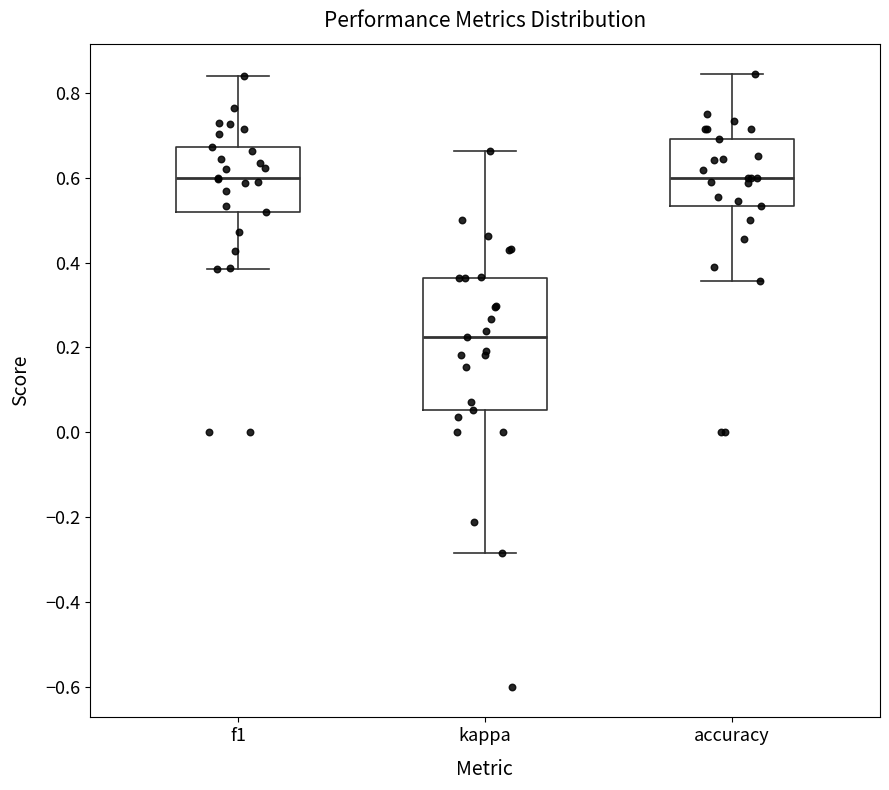

Which box is the tallest, from its lower edge to its upper edge?

kappa